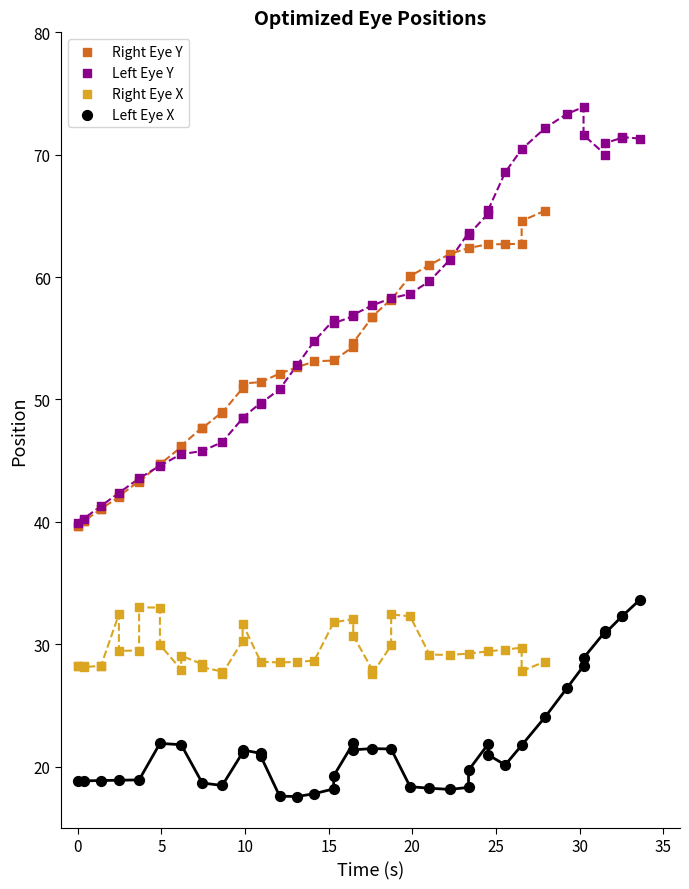

Which series has the largest Y range (max minus min)?

Left Eye Y